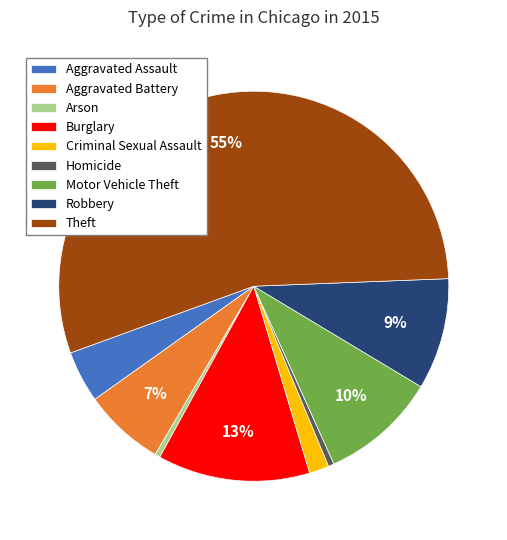

Is it true that Burglary is 25% of the pie?

False